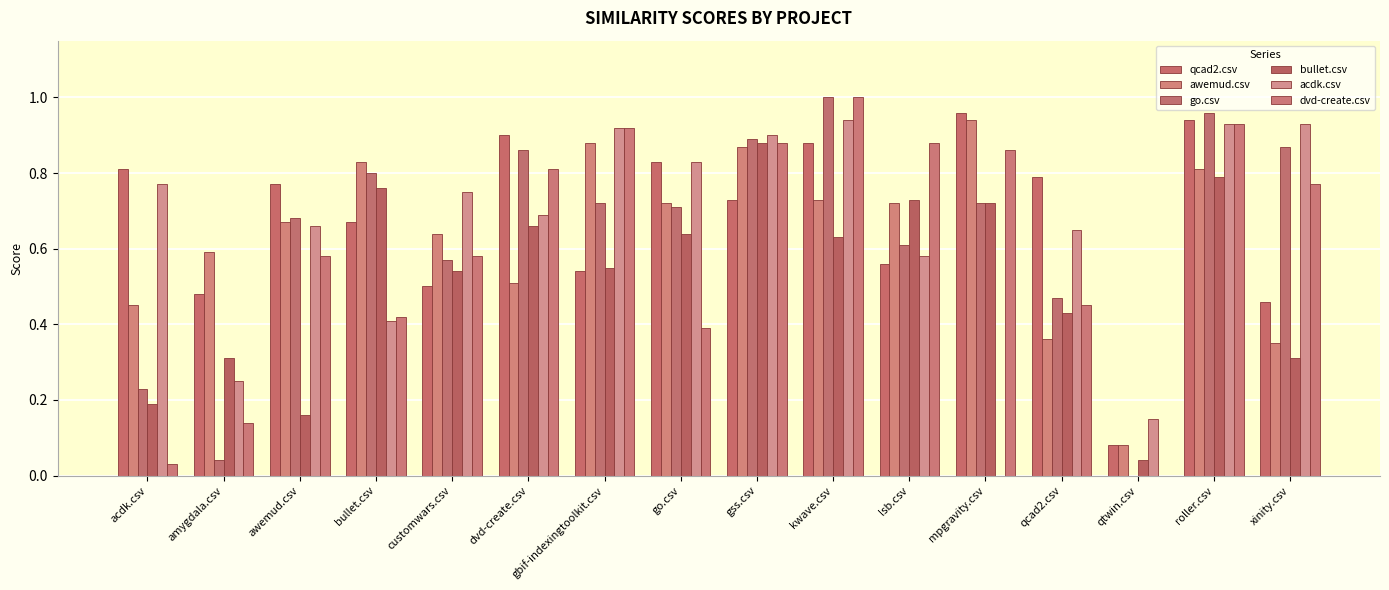

What is the label of the 6th bar from the right?

lsb.csv